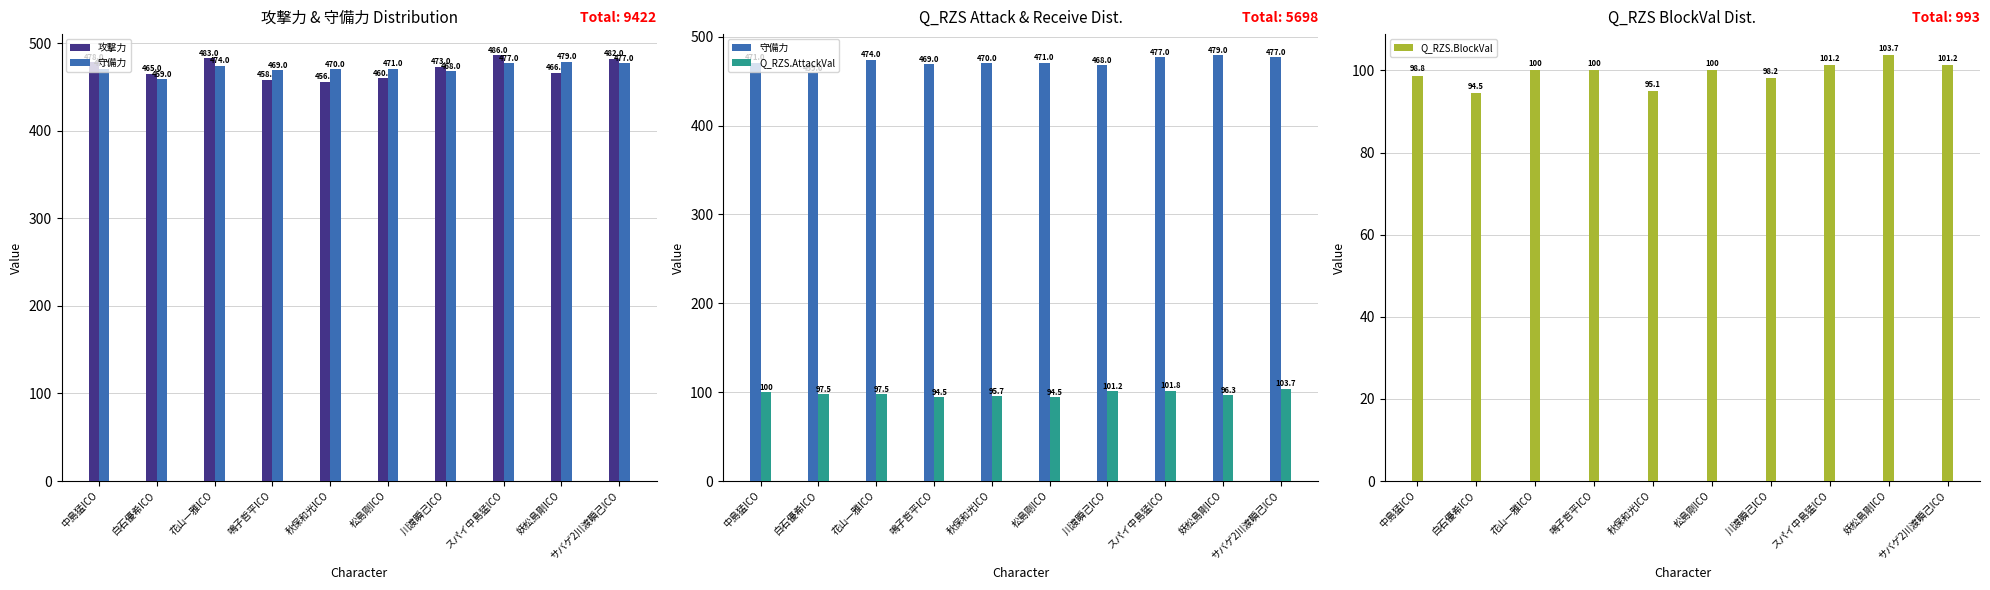

How many distinct data groups are displayed?

4